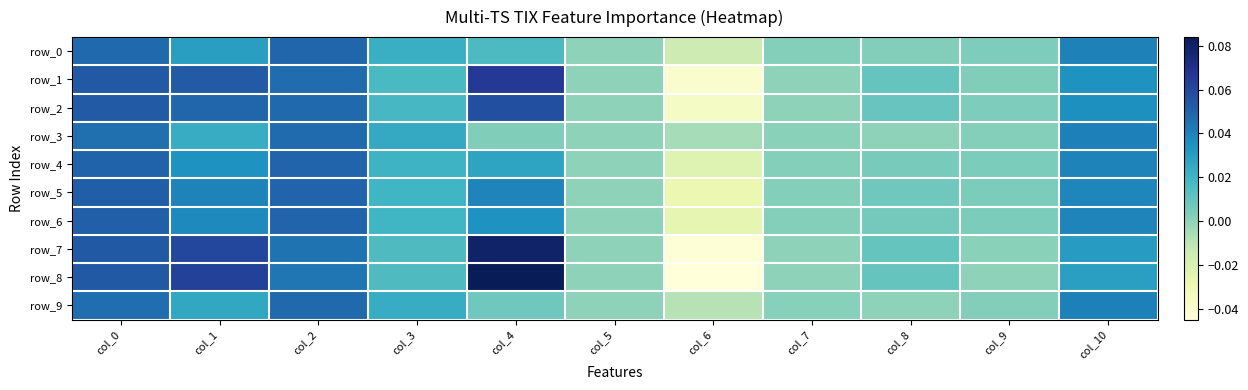

List the series in order of their peak value, lowest first.

row_3, row_9, row_0, row_4, row_6, row_5, row_2, row_1, row_7, row_8